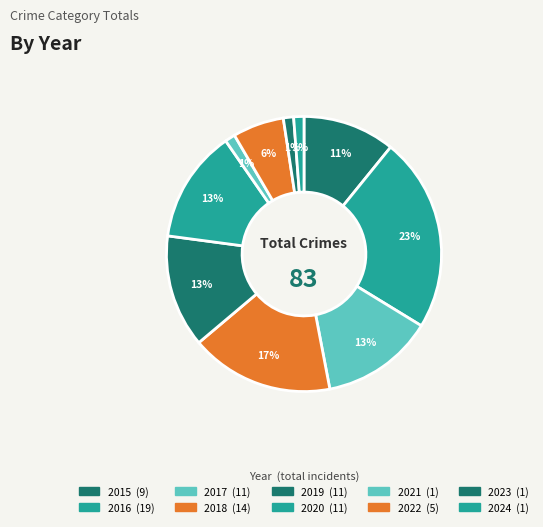

How many segments does this pie chart have?

10